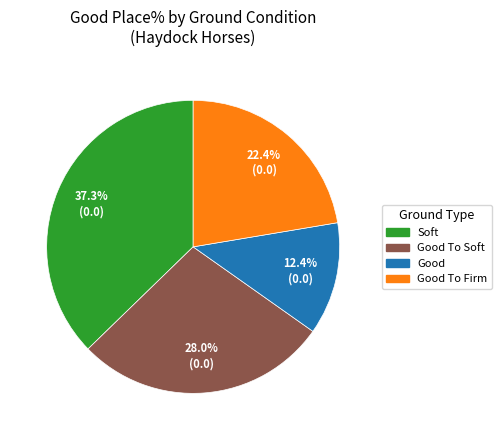

Does any single category account for the majority?

No